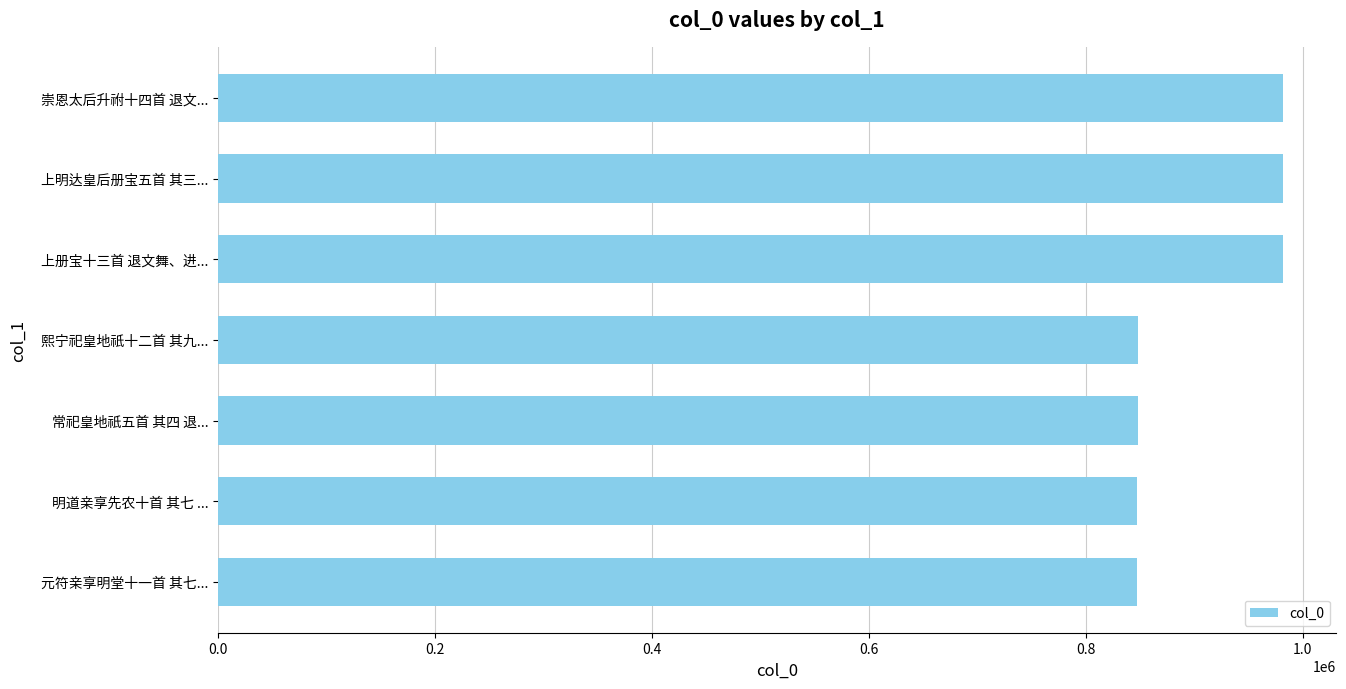

What is the difference between the second highest and minimum values?

134602